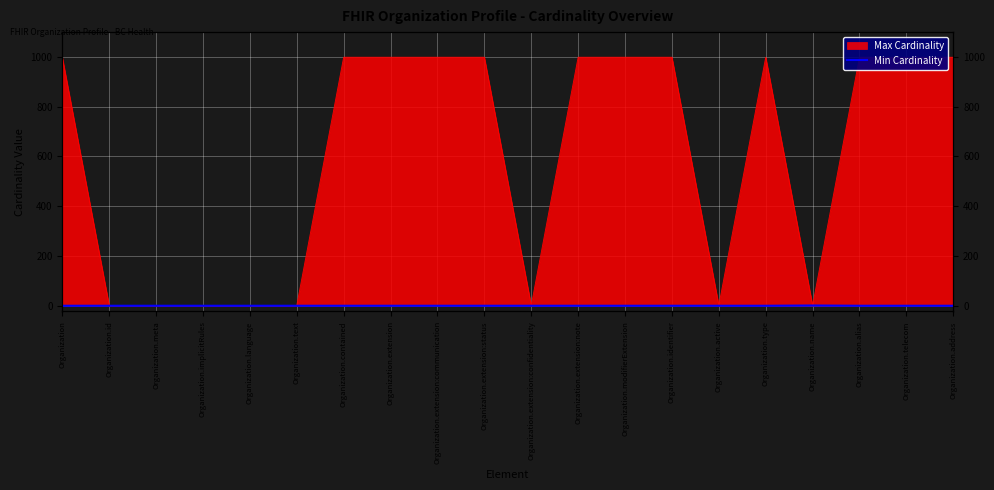

Which has a higher value, Organization.modifierExtension or Organization?

Organization.modifierExtension